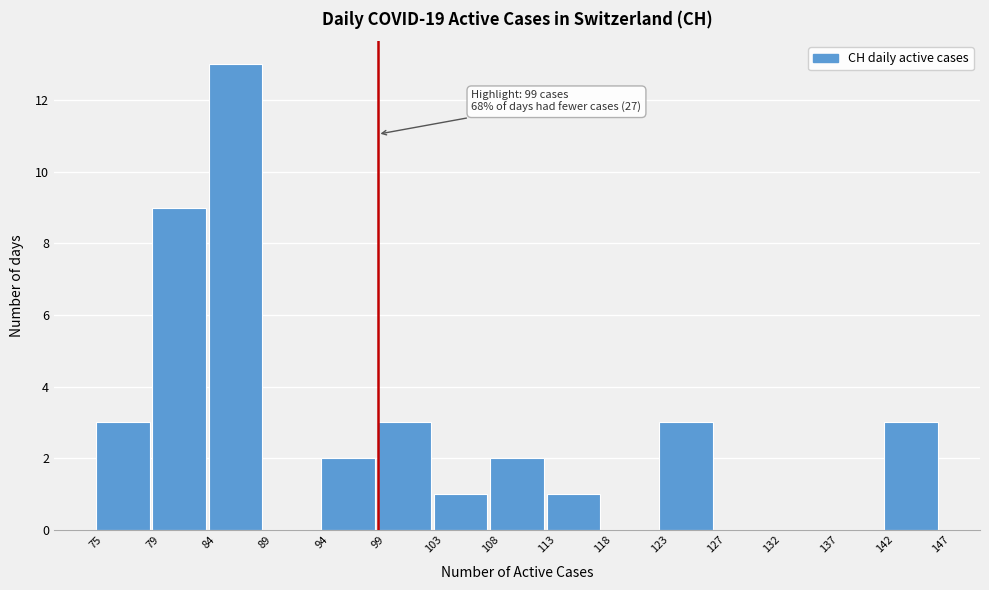

Reading right to left, transcribe all the data shown in this chart.

142=3	137=0	132=0	127=0	123=3	118=0	113=1	108=2	103=1	99=3	94=2	89=0	84=13	79=9	75=3